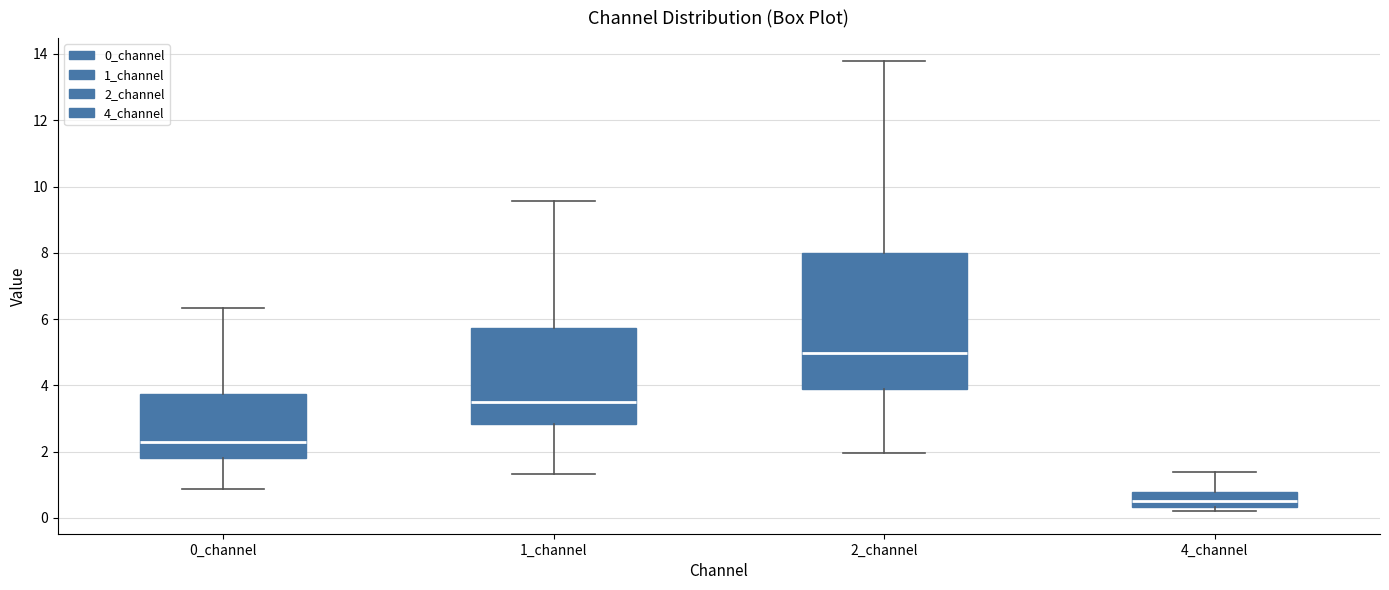

Which box's median line is the highest?

2_channel